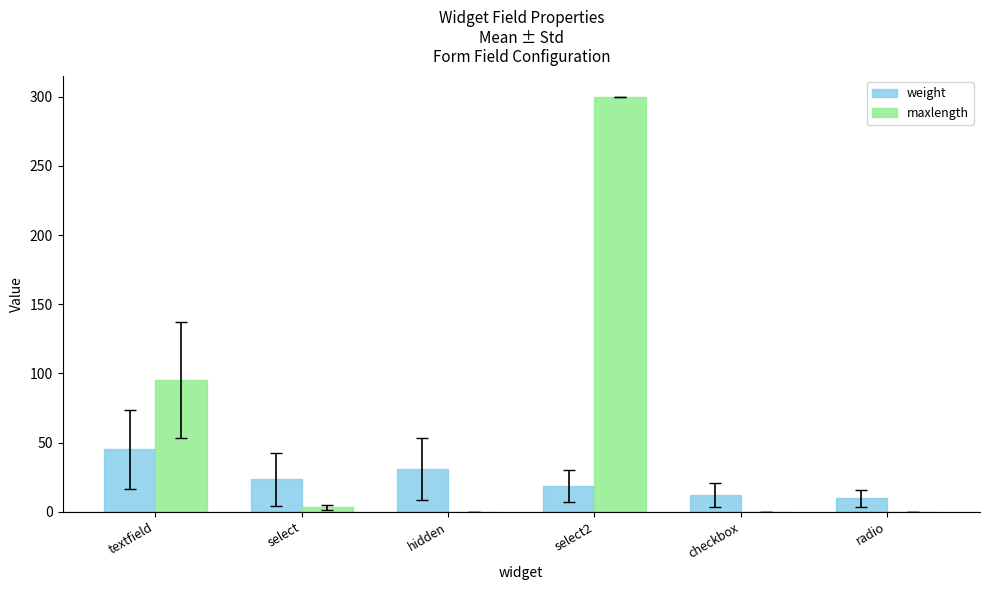

How many distinct data groups are displayed?

2